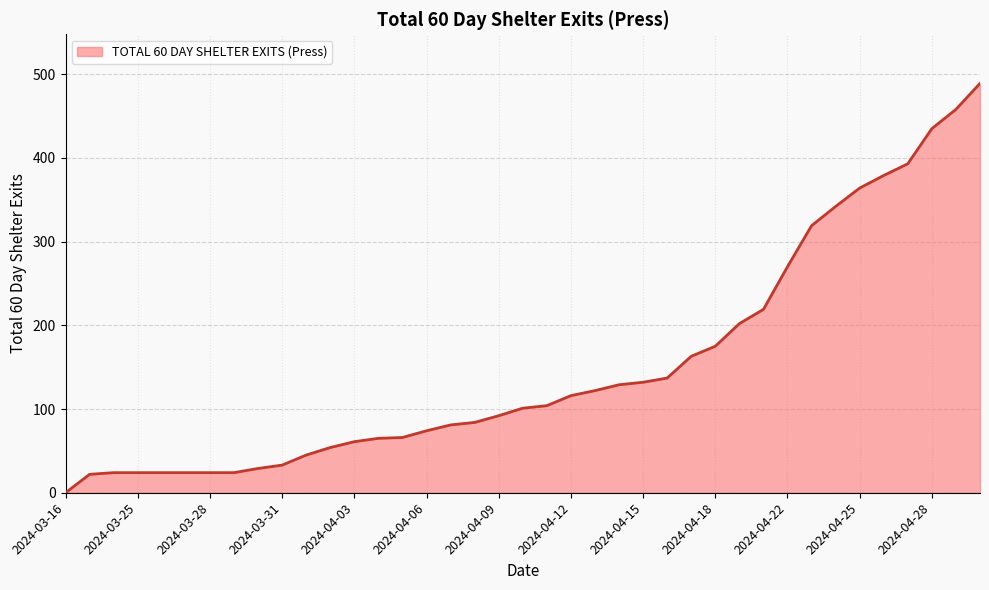

What is the average value?

151